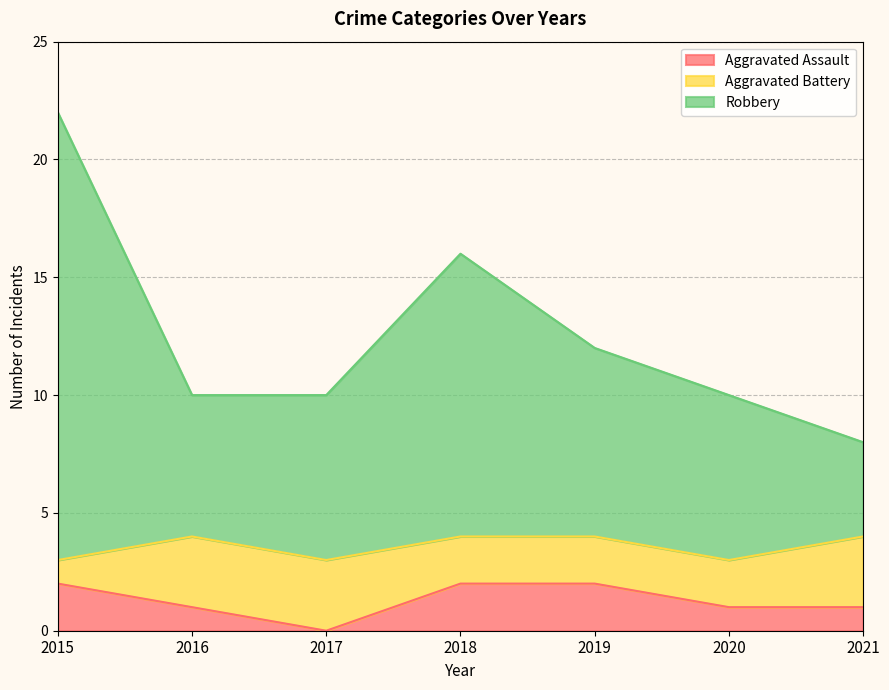

What is the difference between the second highest and second lowest values in the Robbery series?

6